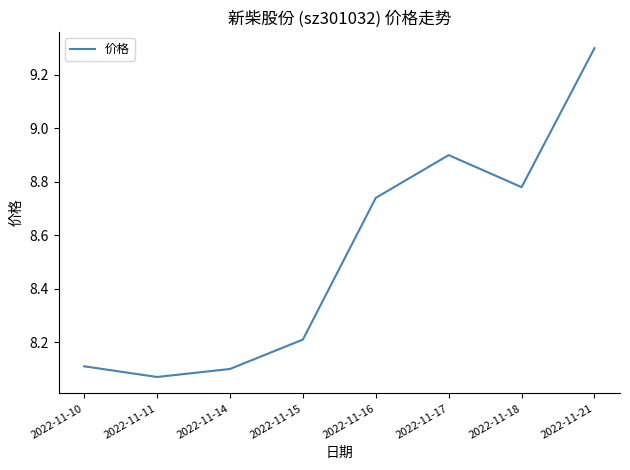

At which category does the data reach its first local valley?

2022-11-11